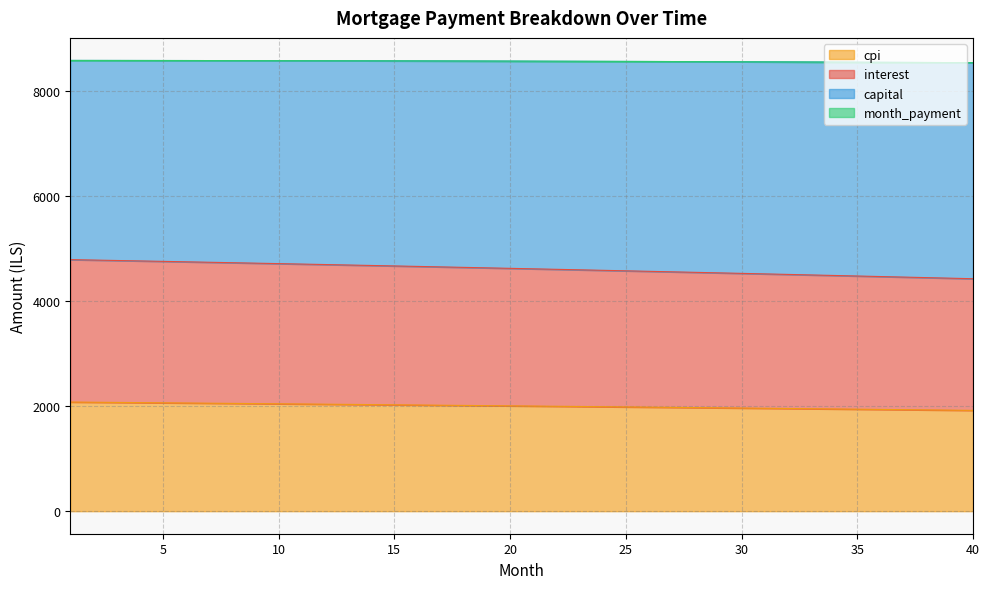

What is the spread (max minus min) of values at 21?

6572.1